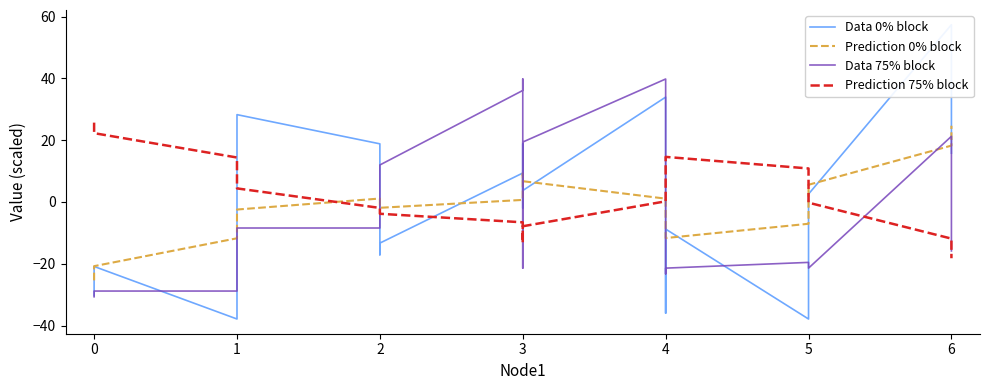

In Prediction 75% block, how many points are lower than both neighbors (excluding endpoints)?

1